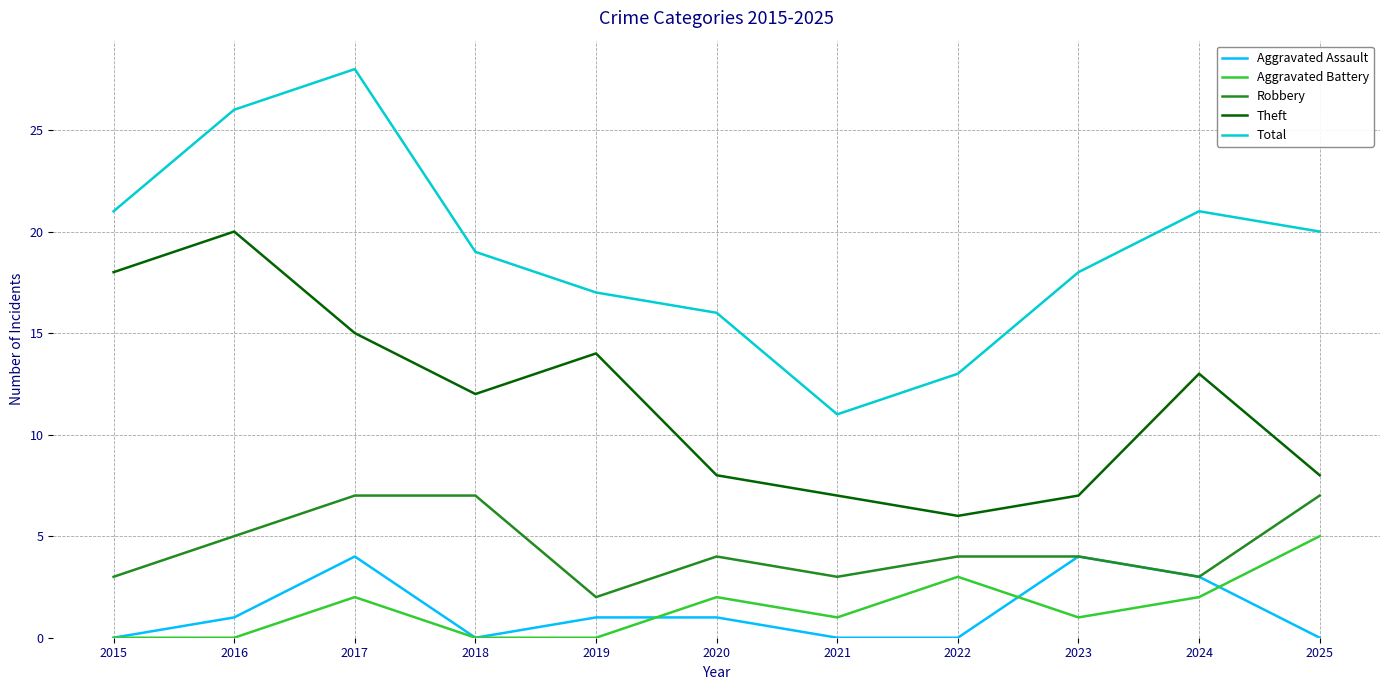

What is the difference between the highest and lowest values at 2019?

17